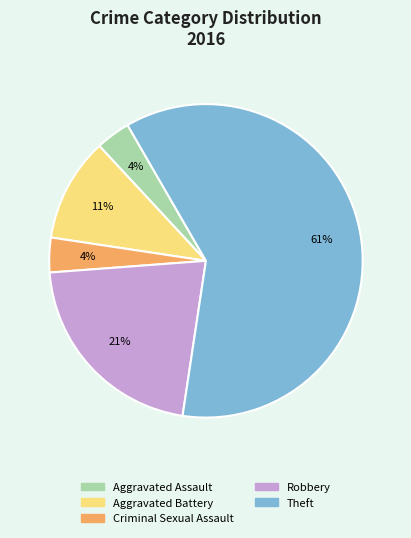

Is it true that Criminal Sexual Assault is 4% of the pie?

True